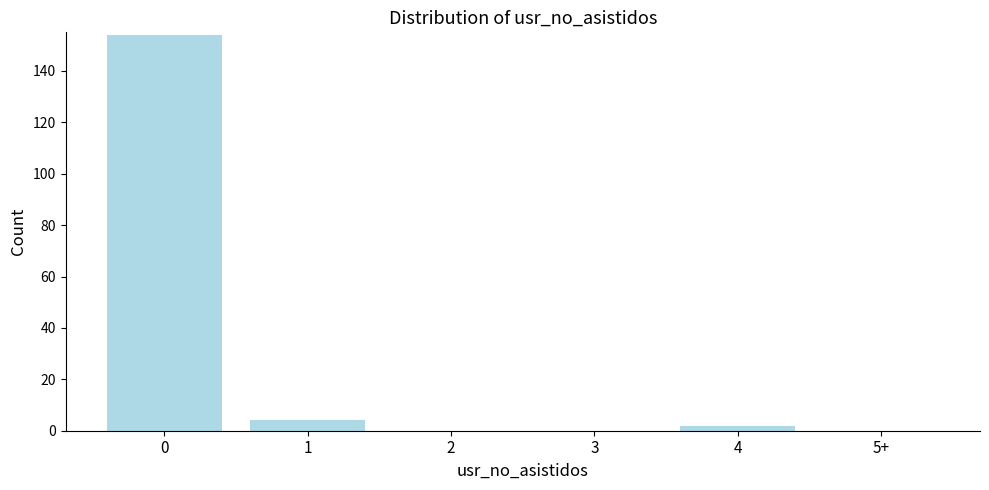

Reading left to right, transcribe all the data shown in this chart.

0=154	1=4	2=0	3=0	4=2	5+=0